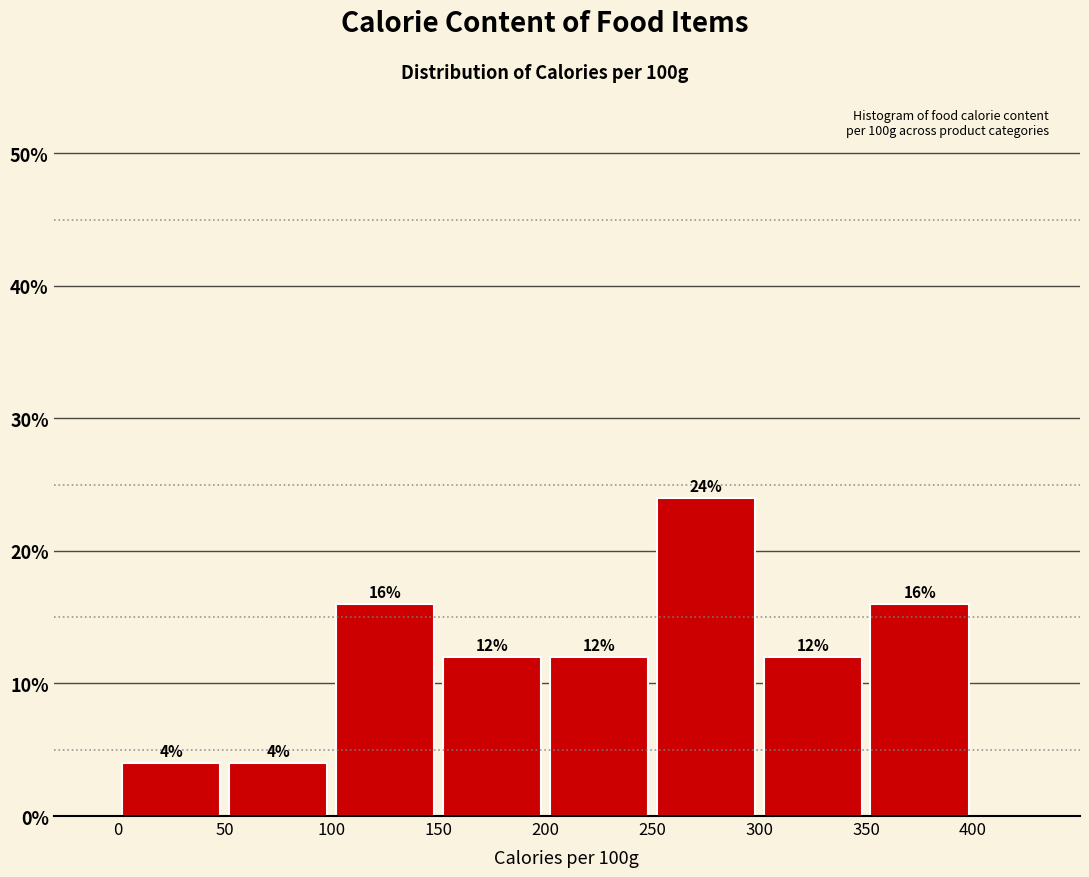

Over which range of the x-axis is the bar tallest?

250 to 300